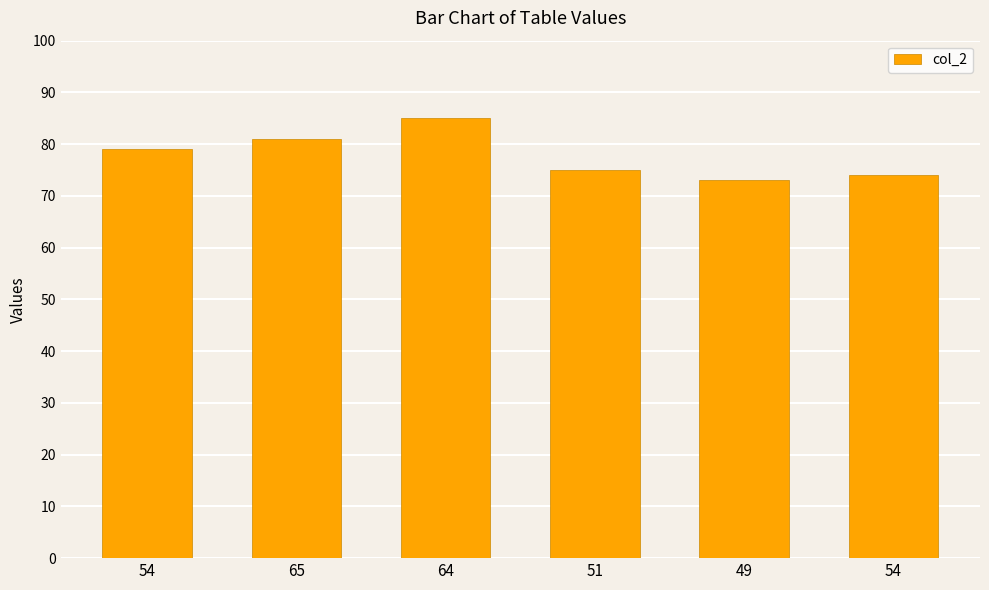

What is the sum of all values?

467